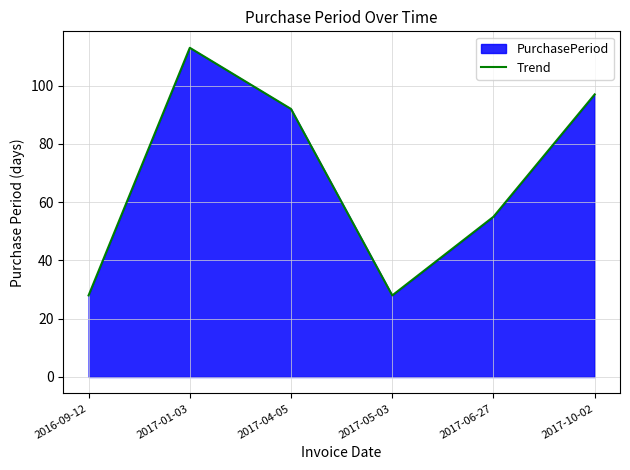

How many values are below 92?

3